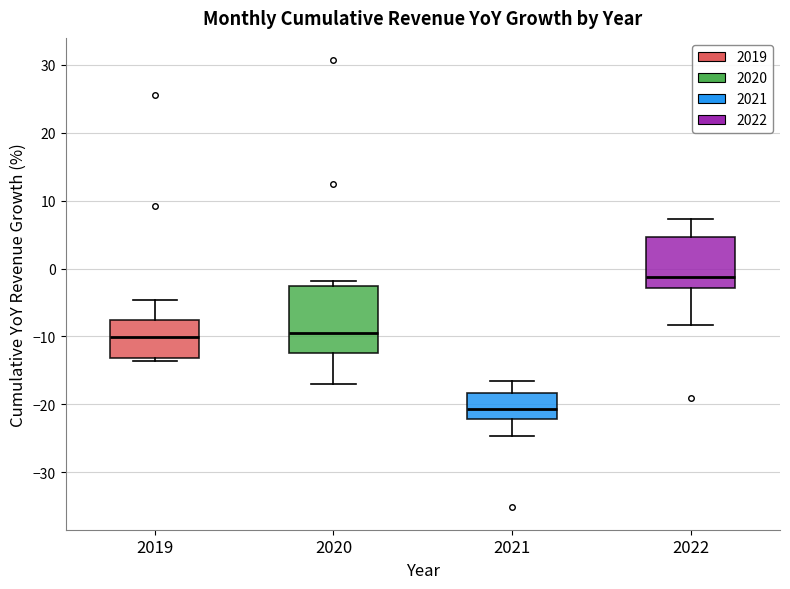

Which box is the tallest, from its lower edge to its upper edge?

2020